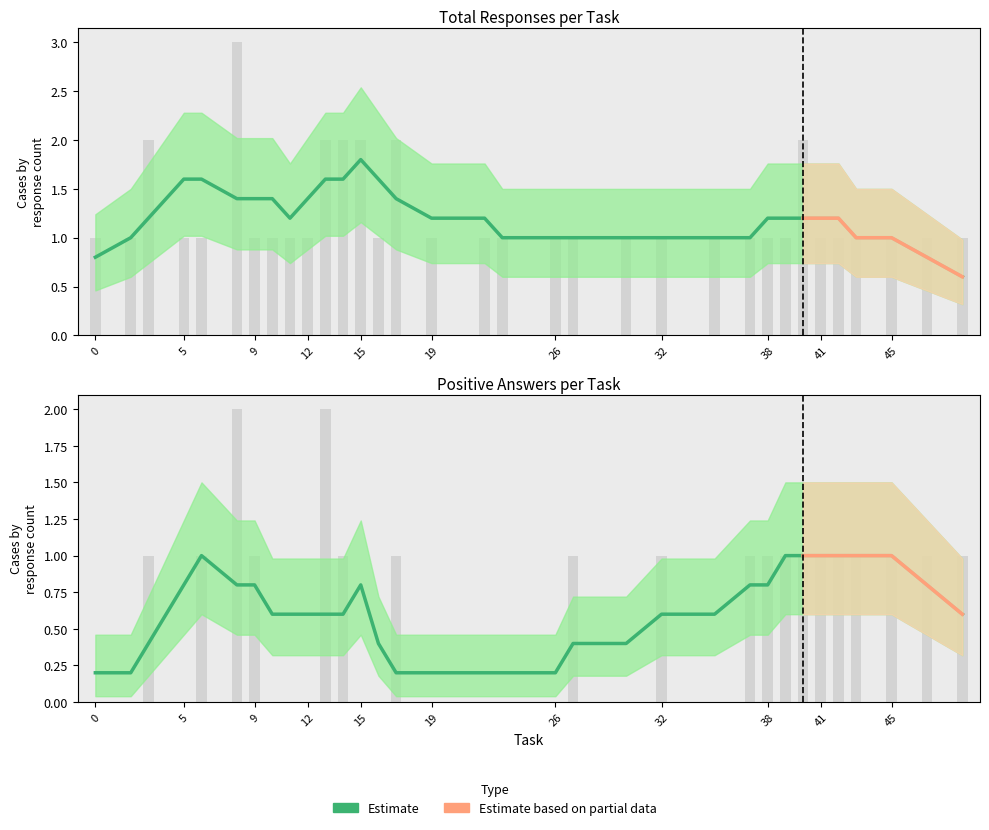

Reading left to right, extract all data points from this chart.

Total Responses: 0=1	2=1	3=2	5=1	6=1	8=3	9=1	10=1	11=1	12=1	13=2	14=2	15=2	16=1	17=2	19=1	22=1	23=1	26=1	27=1	30=1	32=1	35=1	37=1	38=1	39=1	40=2	41=1	42=1	43=1	45=1	47=1	49=1
Positive Answers: 0=0	2=0	3=1	5=0	6=1	8=2	9=1	10=0	11=0	12=0	13=2	14=1	15=0	16=0	17=1	19=0	22=0	23=0	26=0	27=1	30=0	32=1	35=0	37=1	38=1	39=1	40=1	41=1	42=1	43=1	45=1	47=1	49=1